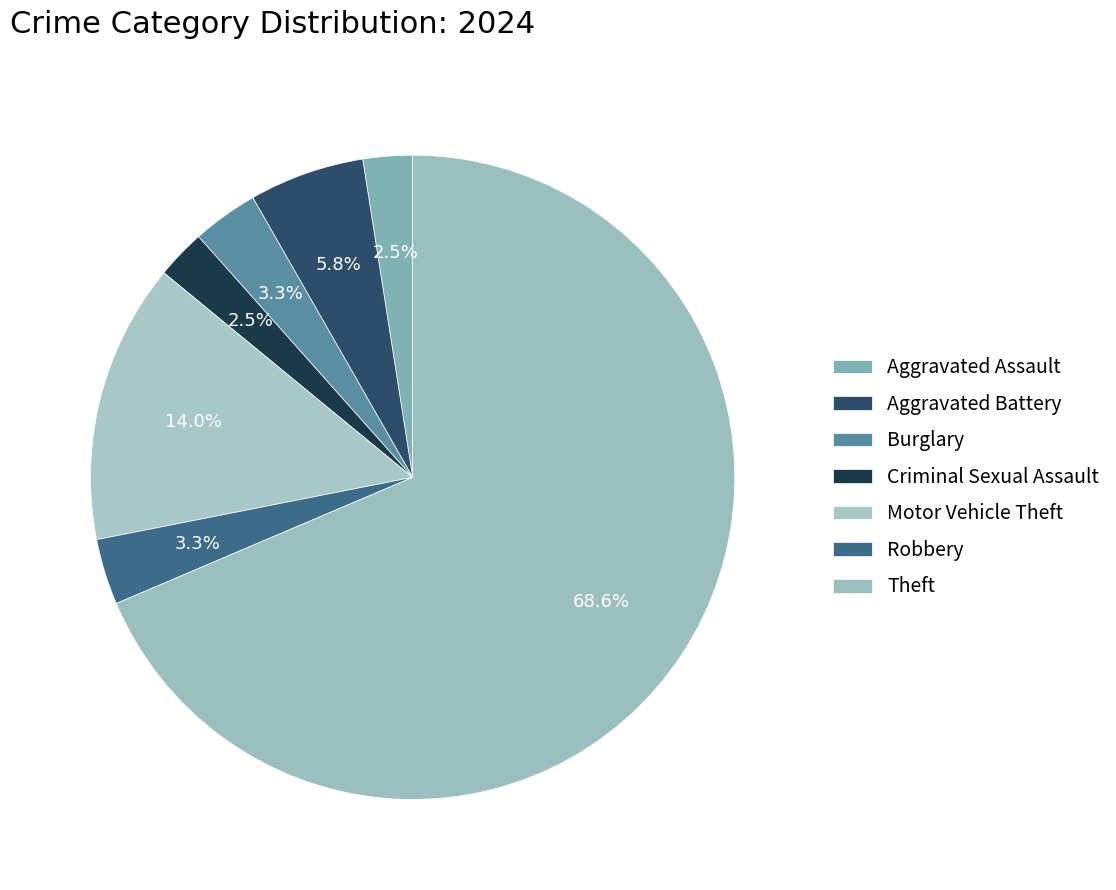

To the nearest percent, what is the difference between the Motor Vehicle Theft and Aggravated Assault slice percentages?

12%